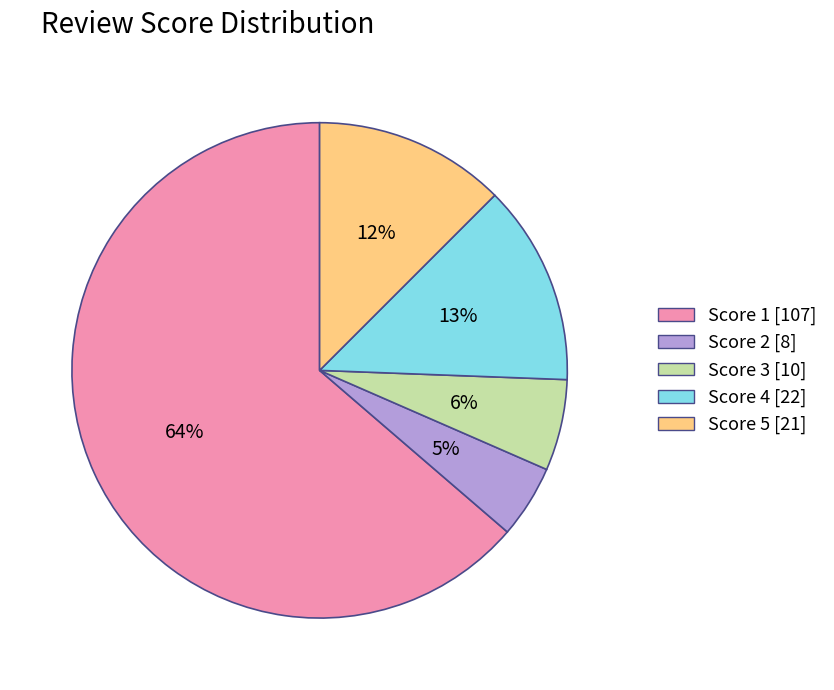

Between Score 4 and Score 1, which is larger?

Score 1